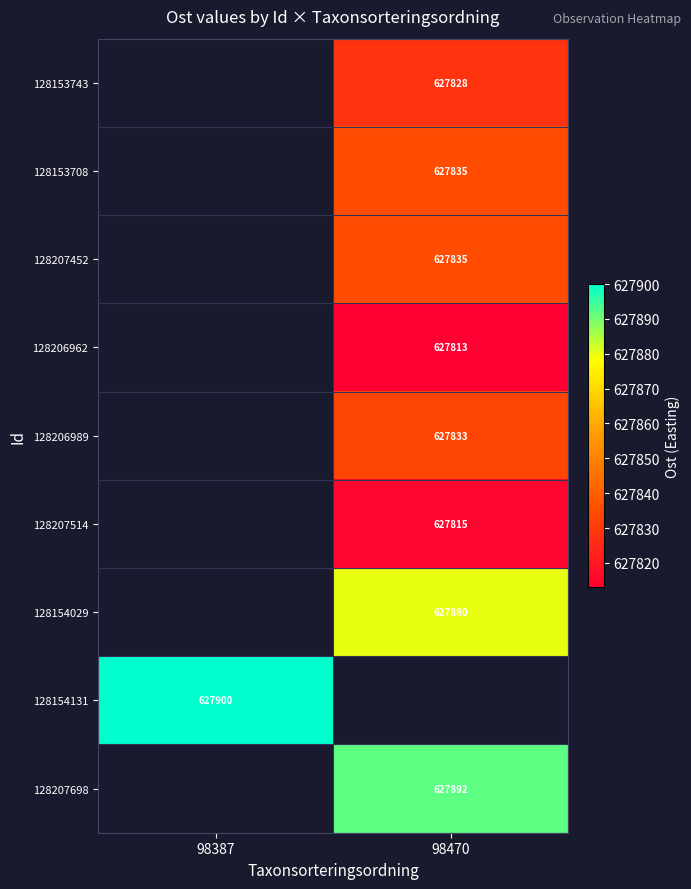

Which has a higher value, 98470 or 98387?

98387